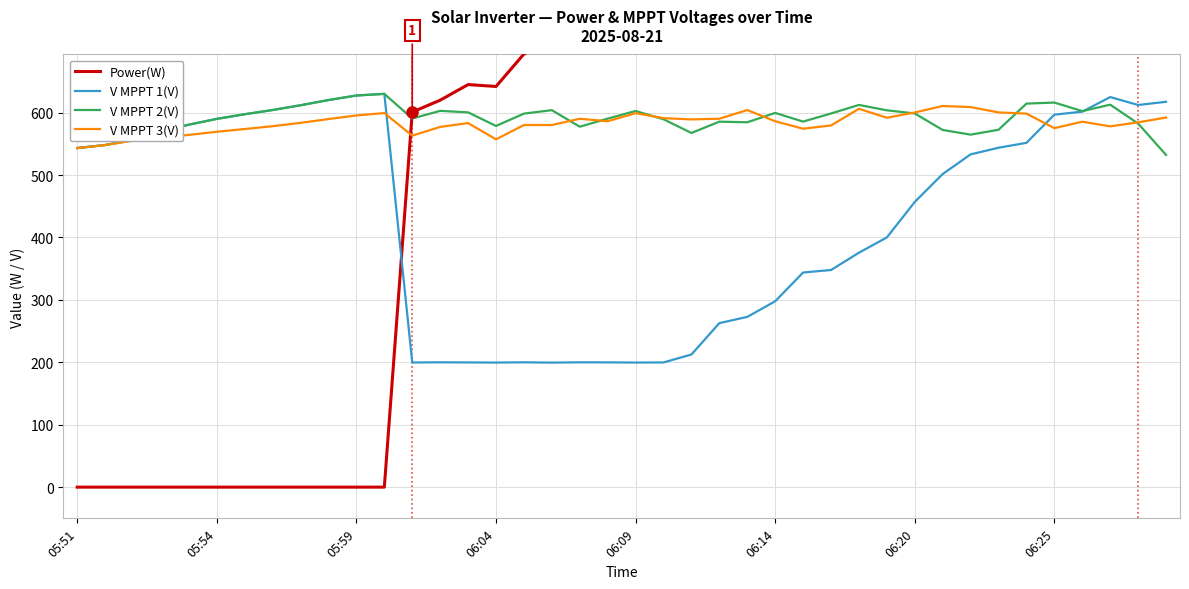

Is the value of Power(W) at 26 greater than the value of V MPPT 3(V) at 24?

Yes